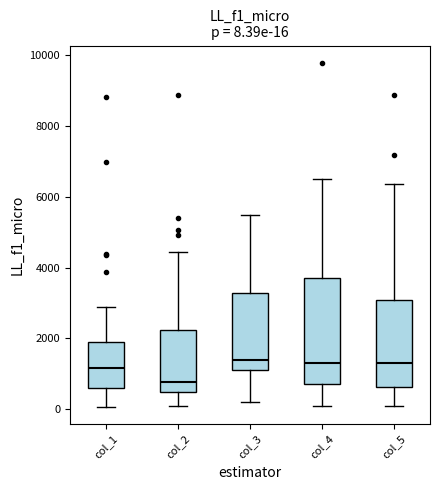

Which box is the tallest, from its lower edge to its upper edge?

col_4